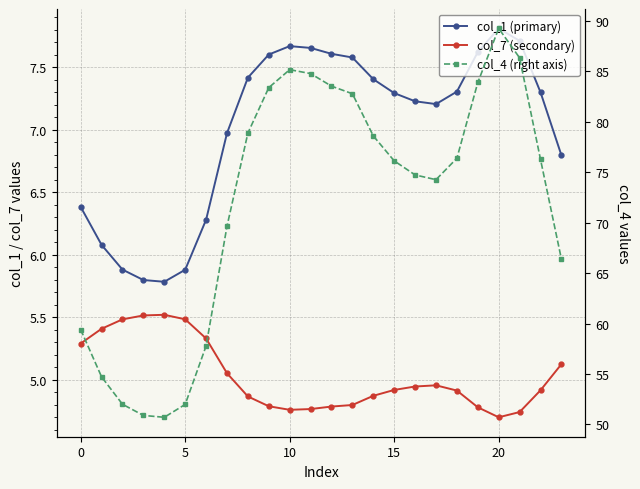

At how many categories does at least one series exceed 51?

22